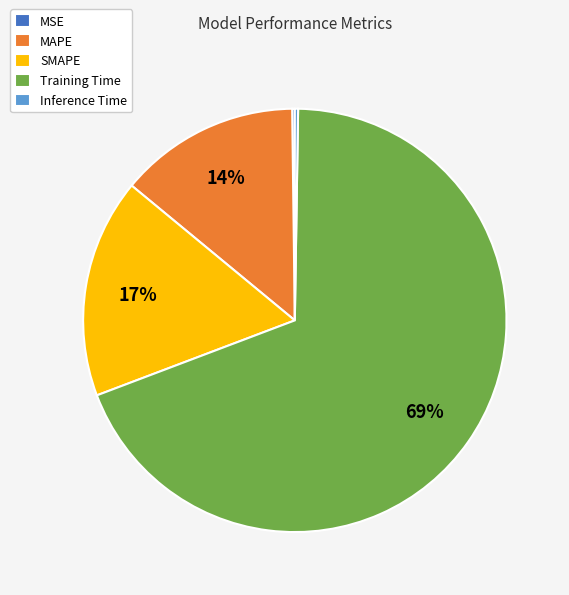

Is there a majority slice in this chart?

Yes